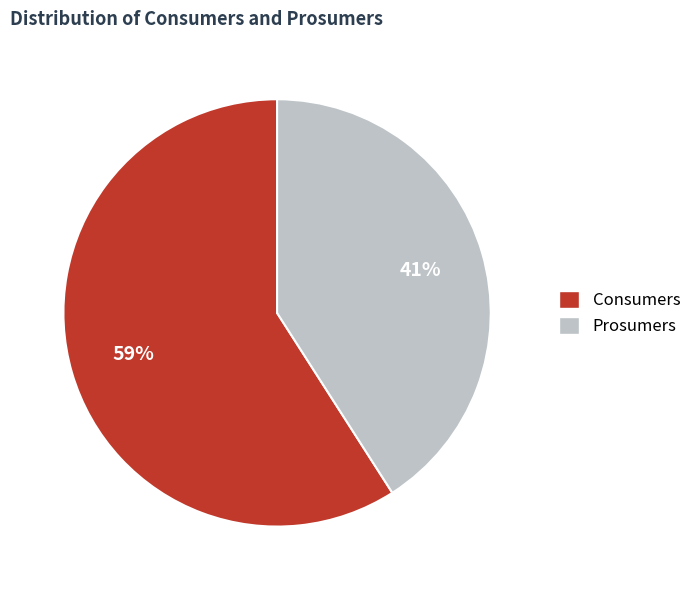

Rank the categories by value from highest to lowest.

Consumers, Prosumers